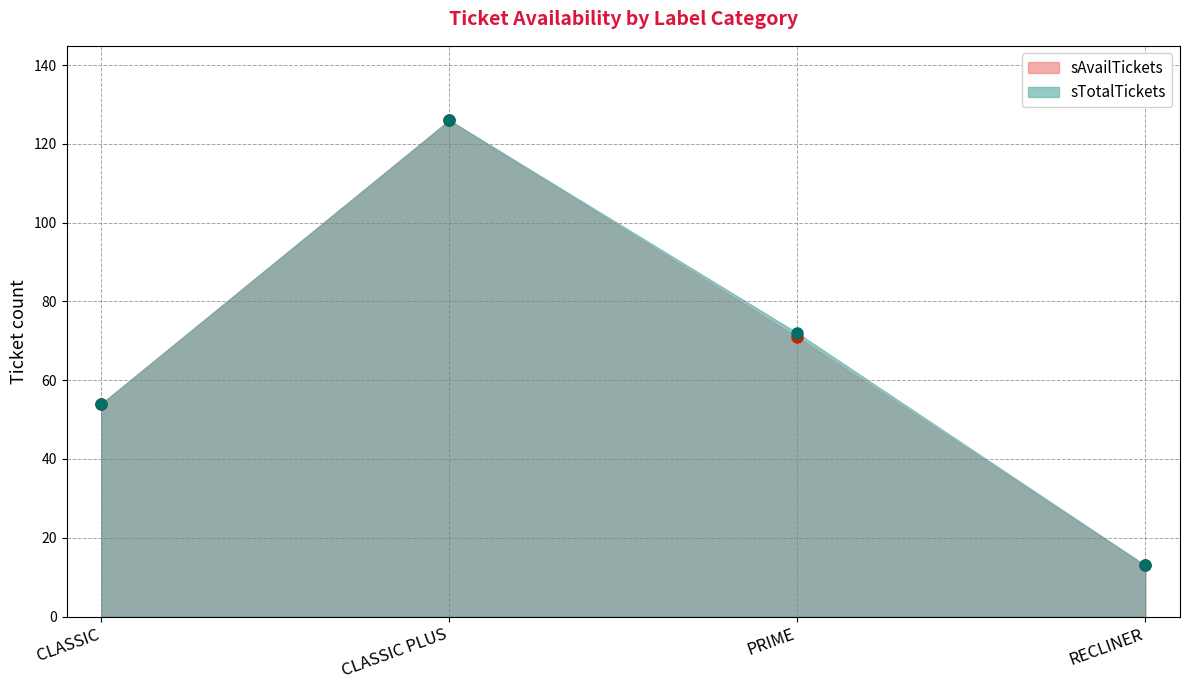

Rank the categories by sAvailTickets value from lowest to highest.

RECLINER, CLASSIC, PRIME, CLASSIC PLUS